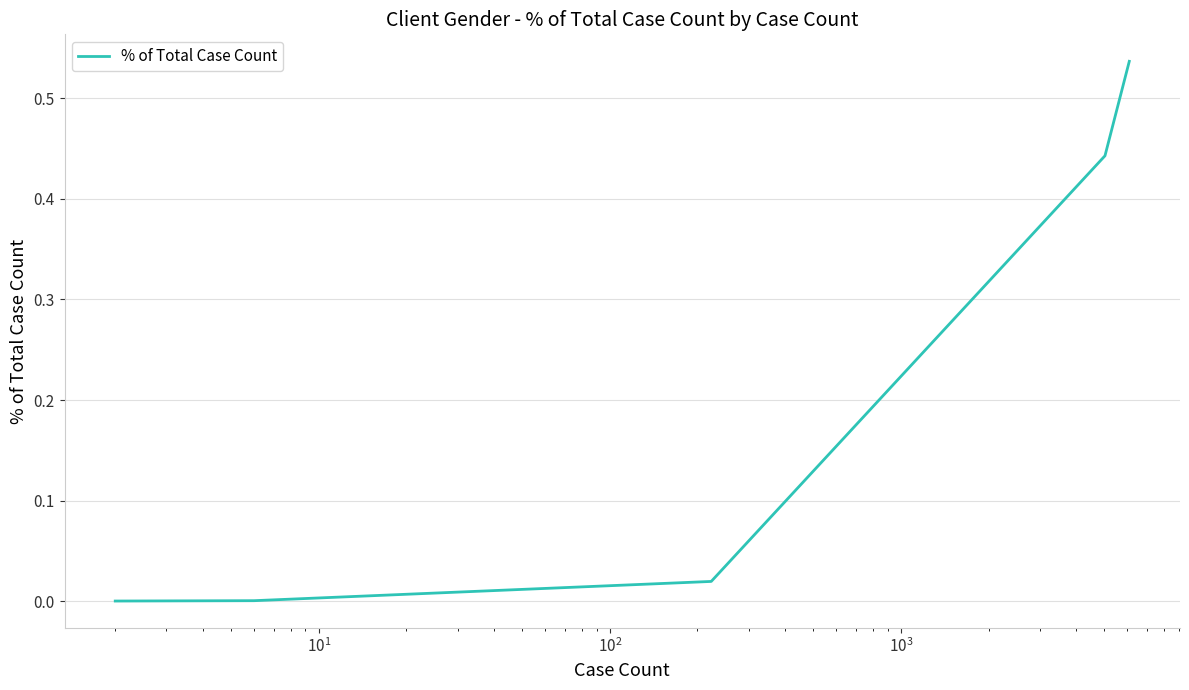

What is the sum of all values?

1.0